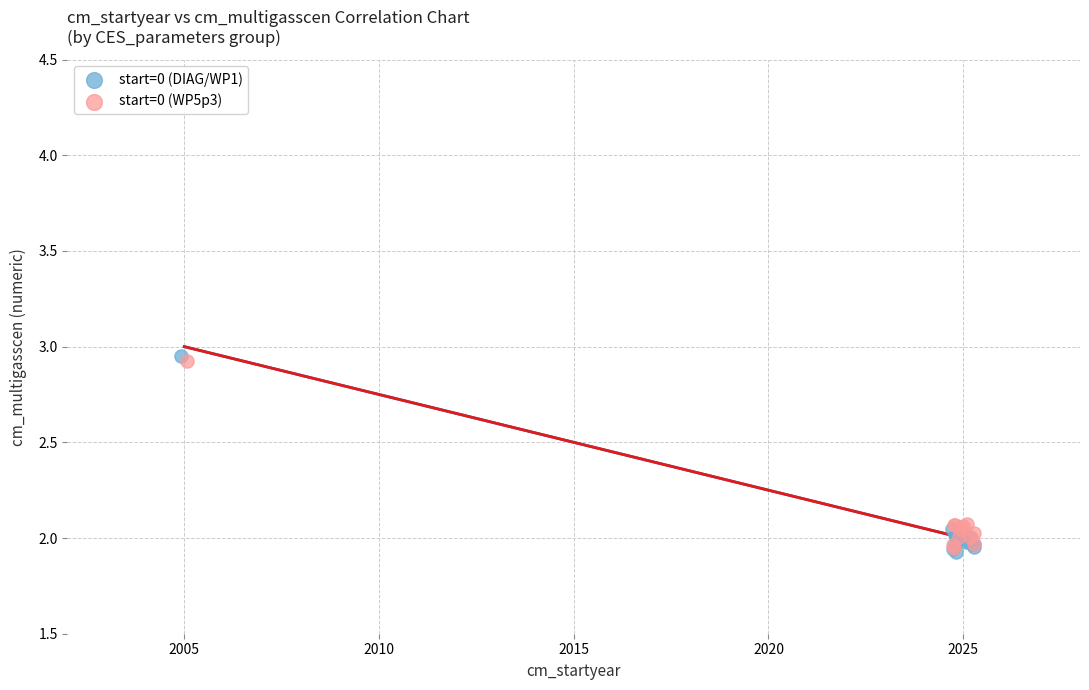

Which series has the widest spread of Y values?

start=0 (DIAG/WP1)